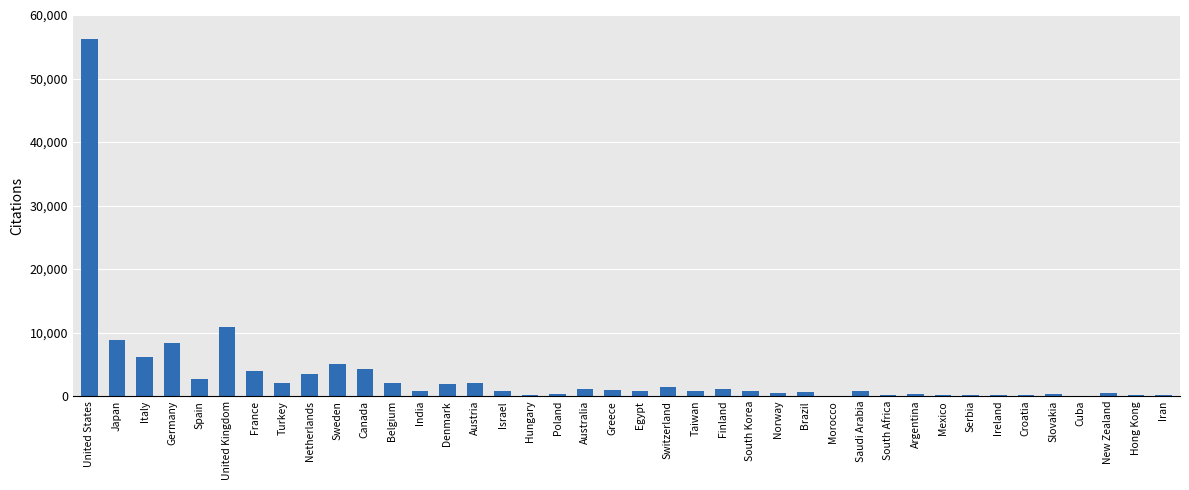

What is the average value?

3278